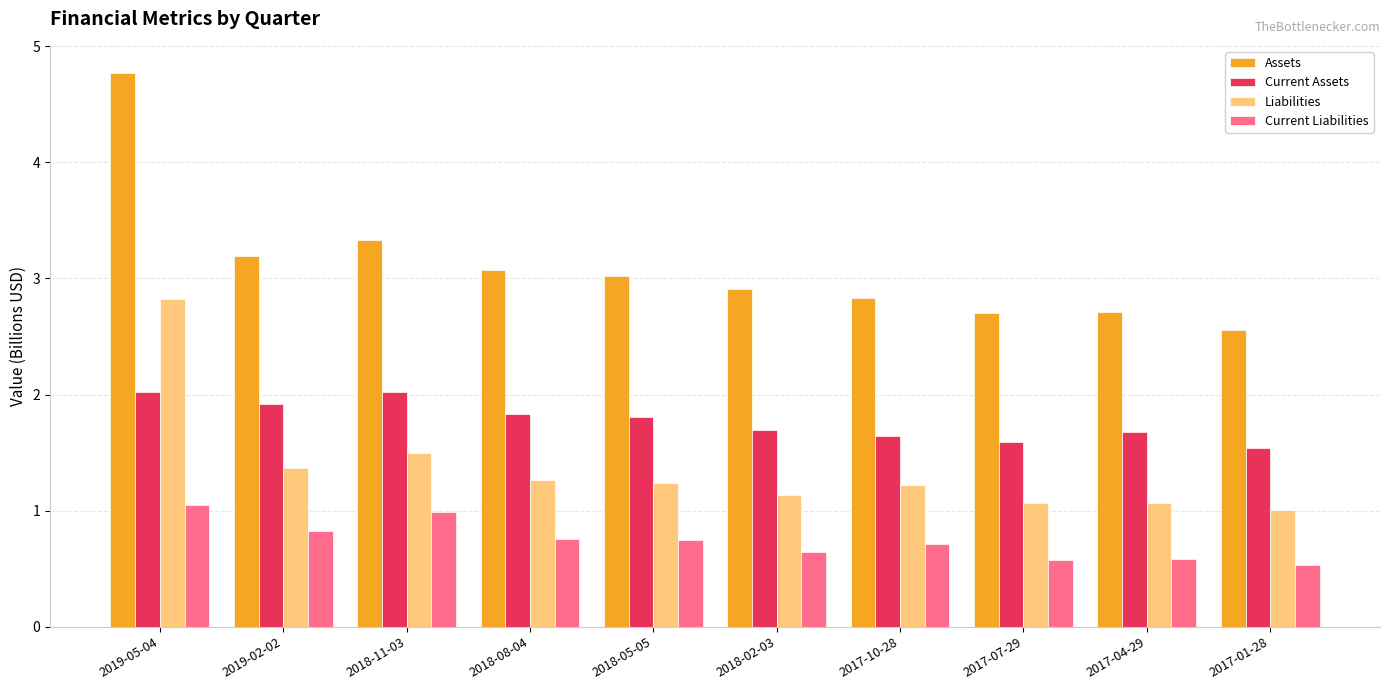

Which series changed the most between 2017-10-28 and 2017-01-28?

Assets